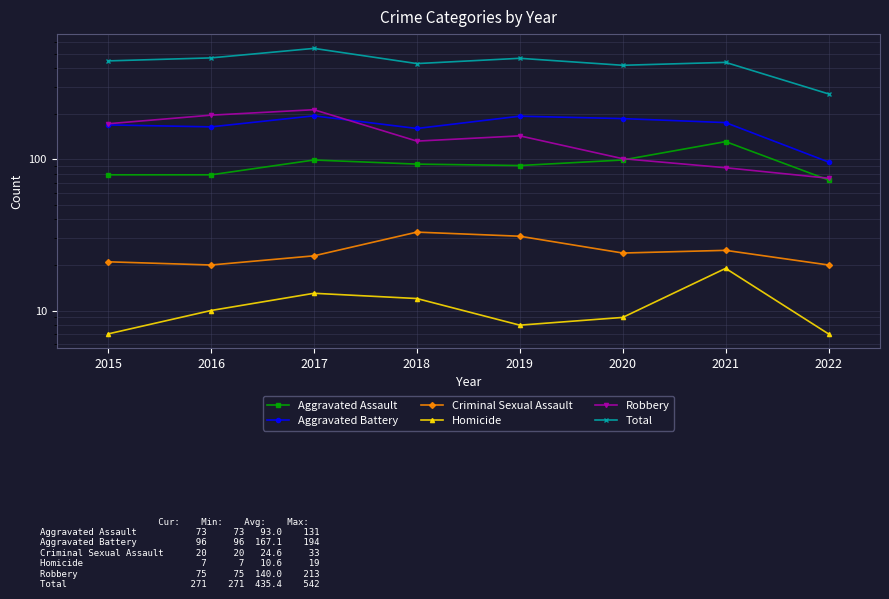

Is it true that Aggravated Battery equals 193 at 2019?

True